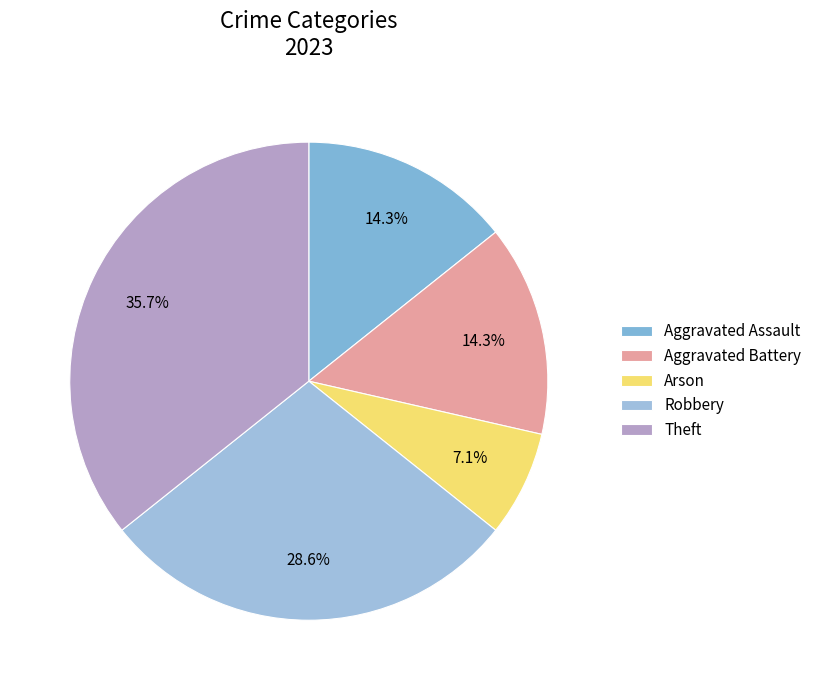

The Theft slice represents 36% of the pie. True or false?

True